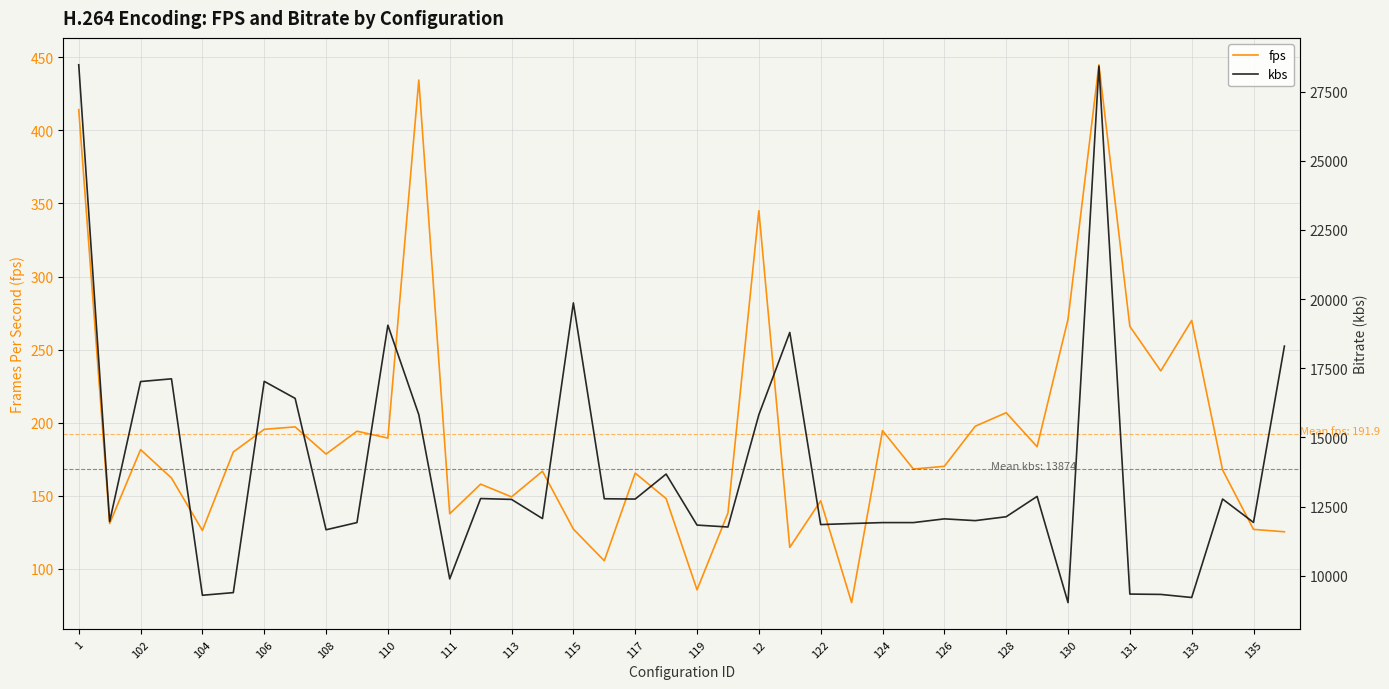

What is the maximum value for fps?

444.9